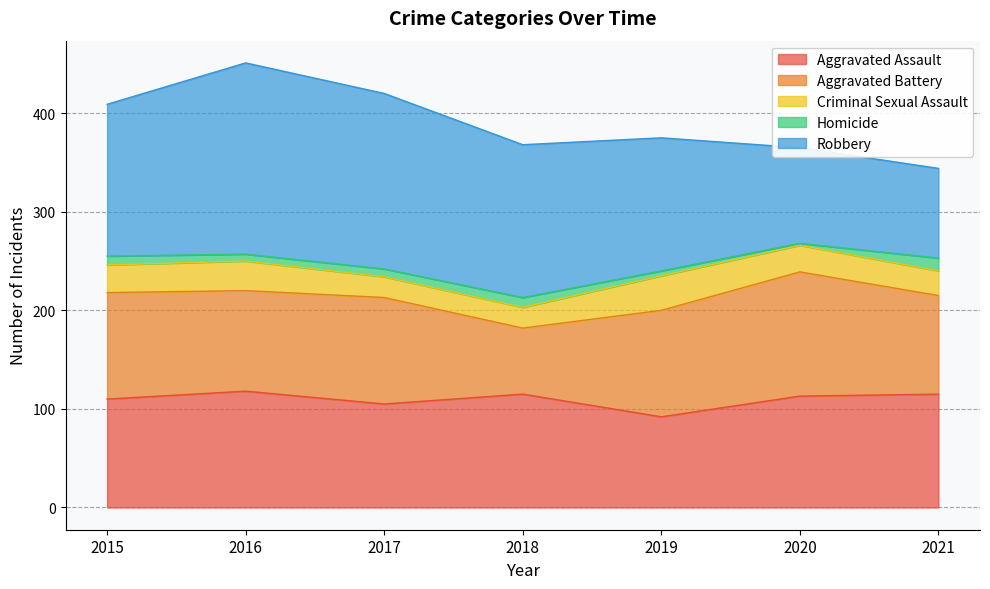

What is the average value of the Criminal Sexual Assault series?

27